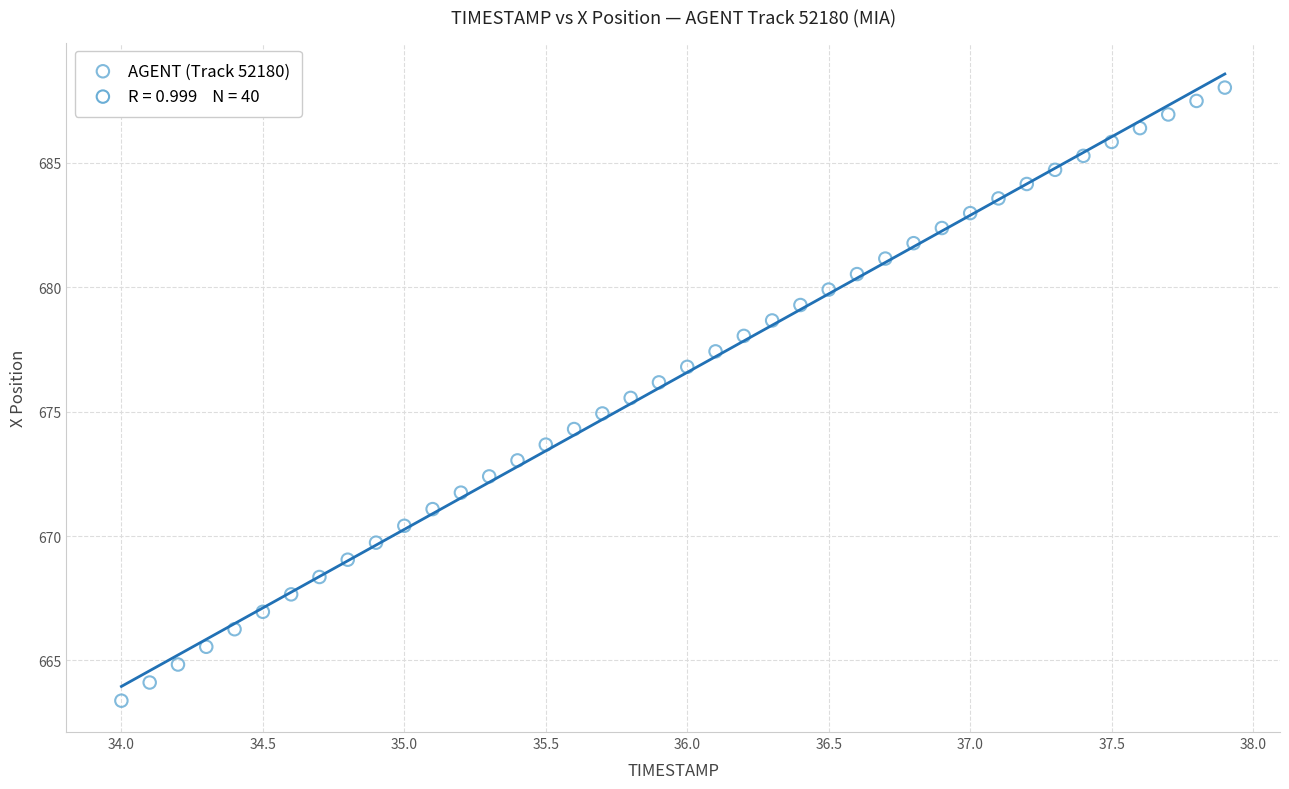

What is the range of Y values (max minus min)?

24.6